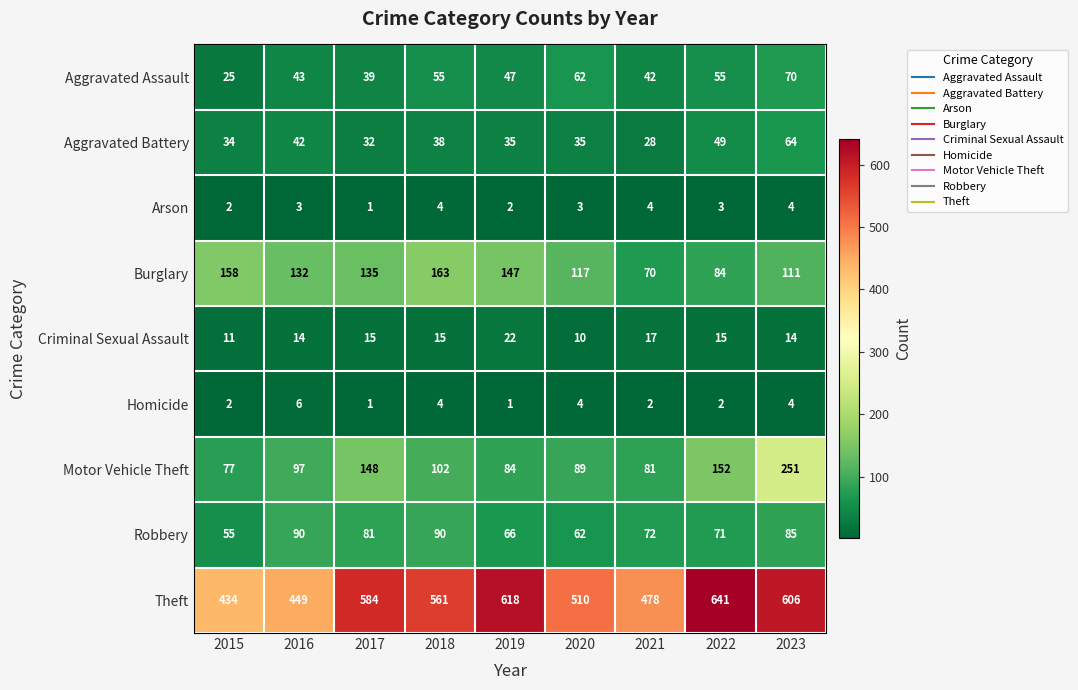

Where does the Robbery series first go above 72?

2016